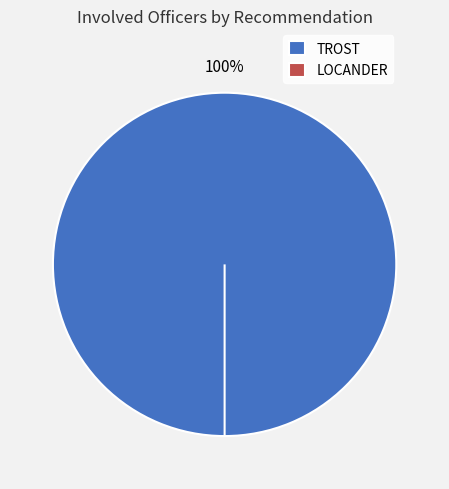

To the nearest percent, what is the average slice percentage?

50%